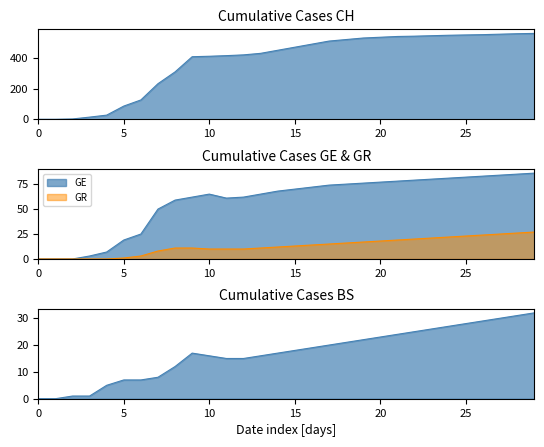

The BS series shows 4 at 2020-03-29. True or false?

False